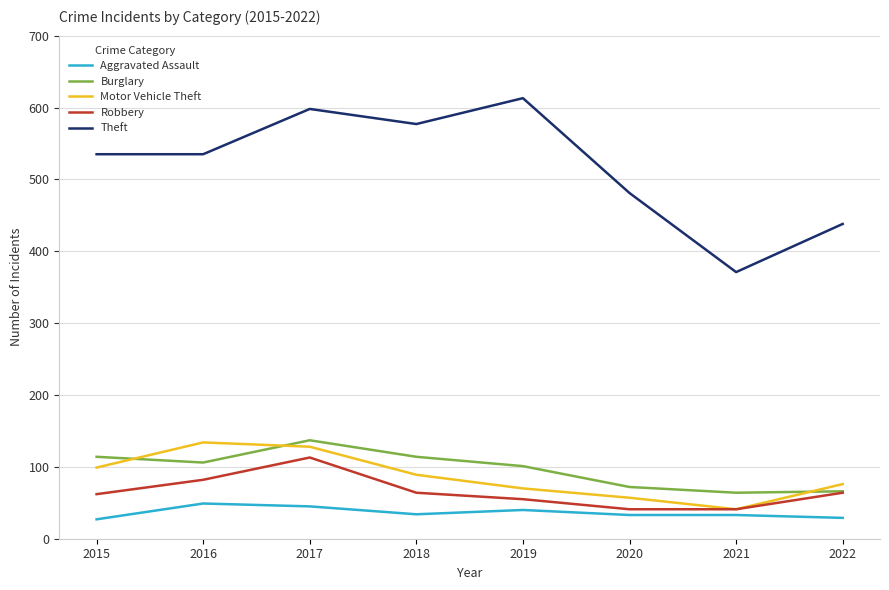

True or false: Robbery has more than 1 points higher than both neighbors.

False